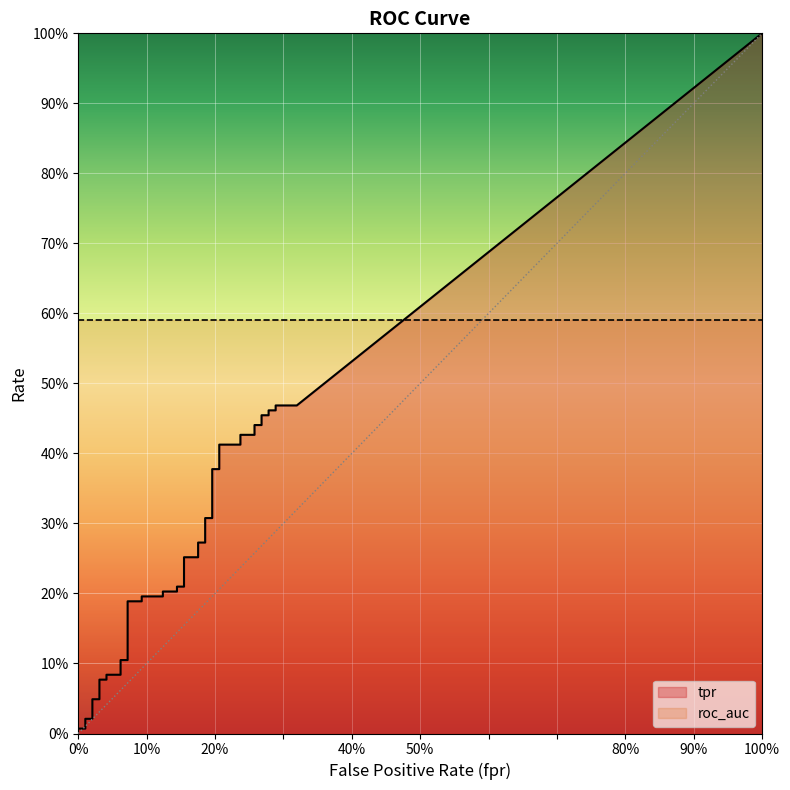

Which has a higher value, 18 or 16?

18